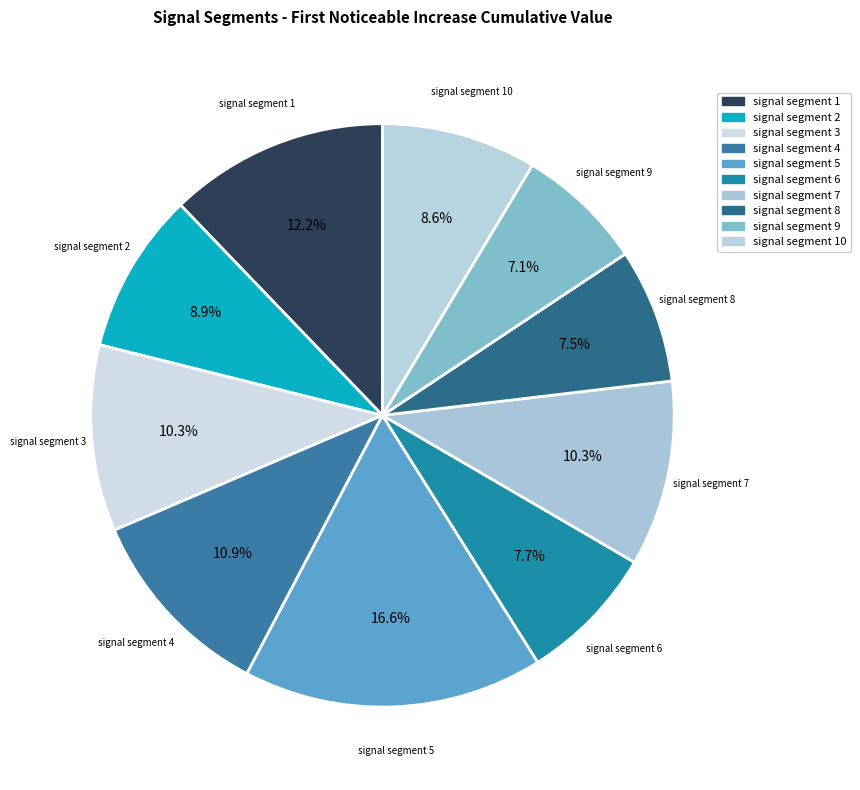

To the nearest percent, what is the difference between the largest and smallest slice percentages?

10%